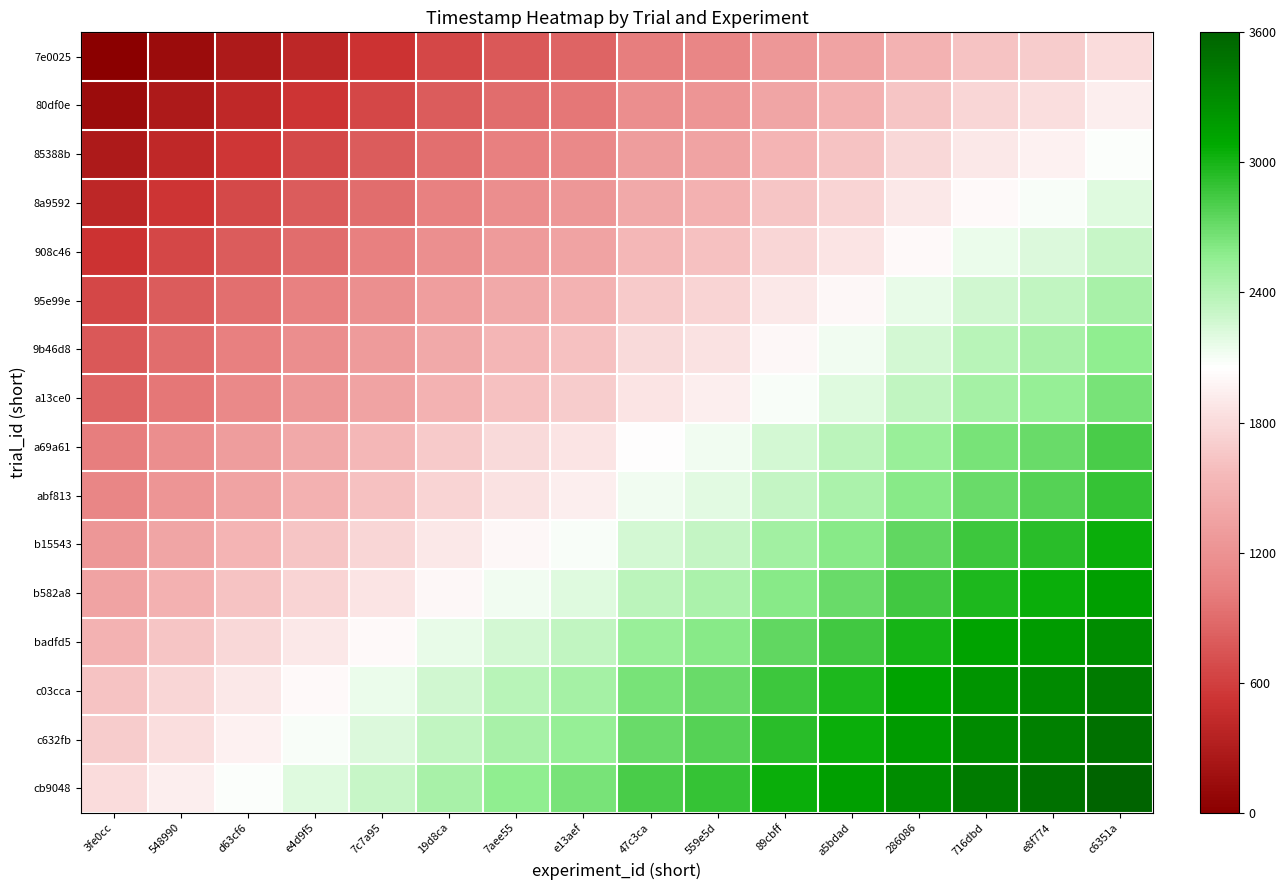

Reading right to left, what are all the values shown in this chart?

7e0025: c6351a=1800.0	e8f774=1690.9	716dbd=1622.7	286086=1500.0	a5bdad=1350.0	89cbff=1240.9	559e5d=1090.9	47c3ca=1022.7	e13aef=845.5	7aee55=763.6	19d8ca=654.5	7c7a95=518.2	e4d9f5=395.5	d63cf6=272.7	548990=136.4	3fe0cc=0.0
80df0e: c6351a=1936.4	e8f774=1827.3	716dbd=1759.1	286086=1636.4	a5bdad=1486.4	89cbff=1377.3	559e5d=1227.3	47c3ca=1159.1	e13aef=981.8	7aee55=900.0	19d8ca=790.9	7c7a95=654.5	e4d9f5=531.8	d63cf6=409.1	548990=272.7	3fe0cc=136.4
85388b: c6351a=2072.7	e8f774=1963.6	716dbd=1895.5	286086=1772.7	a5bdad=1622.7	89cbff=1513.6	559e5d=1363.6	47c3ca=1295.5	e13aef=1118.2	7aee55=1036.4	19d8ca=927.3	7c7a95=790.9	e4d9f5=668.2	d63cf6=545.5	548990=409.1	3fe0cc=272.7
8a9592: c6351a=2195.5	e8f774=2086.4	716dbd=2018.2	286086=1895.5	a5bdad=1745.5	89cbff=1636.4	559e5d=1486.4	47c3ca=1418.2	e13aef=1240.9	7aee55=1159.1	19d8ca=1050.0	7c7a95=913.6	e4d9f5=790.9	d63cf6=668.2	548990=531.8	3fe0cc=395.5
908c46: c6351a=2318.2	e8f774=2209.1	716dbd=2140.9	286086=2018.2	a5bdad=1868.2	89cbff=1759.1	559e5d=1609.1	47c3ca=1540.9	e13aef=1363.6	7aee55=1281.8	19d8ca=1172.7	7c7a95=1036.4	e4d9f5=913.6	d63cf6=790.9	548990=654.5	3fe0cc=518.2
95e99e: c6351a=2454.5	e8f774=2345.5	716dbd=2277.3	286086=2154.5	a5bdad=2004.5	89cbff=1895.5	559e5d=1745.5	47c3ca=1677.3	e13aef=1500.0	7aee55=1418.2	19d8ca=1309.1	7c7a95=1172.7	e4d9f5=1050.0	d63cf6=927.3	548990=790.9	3fe0cc=654.5
9b46d8: c6351a=2563.6	e8f774=2454.5	716dbd=2386.4	286086=2263.6	a5bdad=2113.6	89cbff=2004.5	559e5d=1854.5	47c3ca=1786.4	e13aef=1609.1	7aee55=1527.3	19d8ca=1418.2	7c7a95=1281.8	e4d9f5=1159.1	d63cf6=1036.4	548990=900.0	3fe0cc=763.6
a13ce0: c6351a=2645.5	e8f774=2536.4	716dbd=2468.2	286086=2345.5	a5bdad=2195.5	89cbff=2086.4	559e5d=1936.4	47c3ca=1868.2	e13aef=1690.9	7aee55=1609.1	19d8ca=1500.0	7c7a95=1363.6	e4d9f5=1240.9	d63cf6=1118.2	548990=981.8	3fe0cc=845.5
a69a61: c6351a=2822.7	e8f774=2713.6	716dbd=2645.5	286086=2522.7	a5bdad=2372.7	89cbff=2263.6	559e5d=2113.6	47c3ca=2045.5	e13aef=1868.2	7aee55=1786.4	19d8ca=1677.3	7c7a95=1540.9	e4d9f5=1418.2	d63cf6=1295.5	548990=1159.1	3fe0cc=1022.7
abf813: c6351a=2890.9	e8f774=2781.8	716dbd=2713.6	286086=2590.9	a5bdad=2440.9	89cbff=2331.8	559e5d=2181.8	47c3ca=2113.6	e13aef=1936.4	7aee55=1854.5	19d8ca=1745.5	7c7a95=1609.1	e4d9f5=1486.4	d63cf6=1363.6	548990=1227.3	3fe0cc=1090.9
b15543: c6351a=3040.9	e8f774=2931.8	716dbd=2863.6	286086=2740.9	a5bdad=2590.9	89cbff=2481.8	559e5d=2331.8	47c3ca=2263.6	e13aef=2086.4	7aee55=2004.5	19d8ca=1895.5	7c7a95=1759.1	e4d9f5=1636.4	d63cf6=1513.6	548990=1377.3	3fe0cc=1240.9
b582a8: c6351a=3150.0	e8f774=3040.9	716dbd=2972.7	286086=2850.0	a5bdad=2700.0	89cbff=2590.9	559e5d=2440.9	47c3ca=2372.7	e13aef=2195.5	7aee55=2113.6	19d8ca=2004.5	7c7a95=1868.2	e4d9f5=1745.5	d63cf6=1622.7	548990=1486.4	3fe0cc=1350.0
badfd5: c6351a=3300.0	e8f774=3190.9	716dbd=3122.7	286086=3000.0	a5bdad=2850.0	89cbff=2740.9	559e5d=2590.9	47c3ca=2522.7	e13aef=2345.5	7aee55=2263.6	19d8ca=2154.5	7c7a95=2018.2	e4d9f5=1895.5	d63cf6=1772.7	548990=1636.4	3fe0cc=1500.0
c03cca: c6351a=3422.7	e8f774=3313.6	716dbd=3245.5	286086=3122.7	a5bdad=2972.7	89cbff=2863.6	559e5d=2713.6	47c3ca=2645.5	e13aef=2468.2	7aee55=2386.4	19d8ca=2277.3	7c7a95=2140.9	e4d9f5=2018.2	d63cf6=1895.5	548990=1759.1	3fe0cc=1622.7
c632fb: c6351a=3490.9	e8f774=3381.8	716dbd=3313.6	286086=3190.9	a5bdad=3040.9	89cbff=2931.8	559e5d=2781.8	47c3ca=2713.6	e13aef=2536.4	7aee55=2454.5	19d8ca=2345.5	7c7a95=2209.1	e4d9f5=2086.4	d63cf6=1963.6	548990=1827.3	3fe0cc=1690.9
cb9048: c6351a=3600.0	e8f774=3490.9	716dbd=3422.7	286086=3300.0	a5bdad=3150.0	89cbff=3040.9	559e5d=2890.9	47c3ca=2822.7	e13aef=2645.5	7aee55=2563.6	19d8ca=2454.5	7c7a95=2318.2	e4d9f5=2195.5	d63cf6=2072.7	548990=1936.4	3fe0cc=1800.0